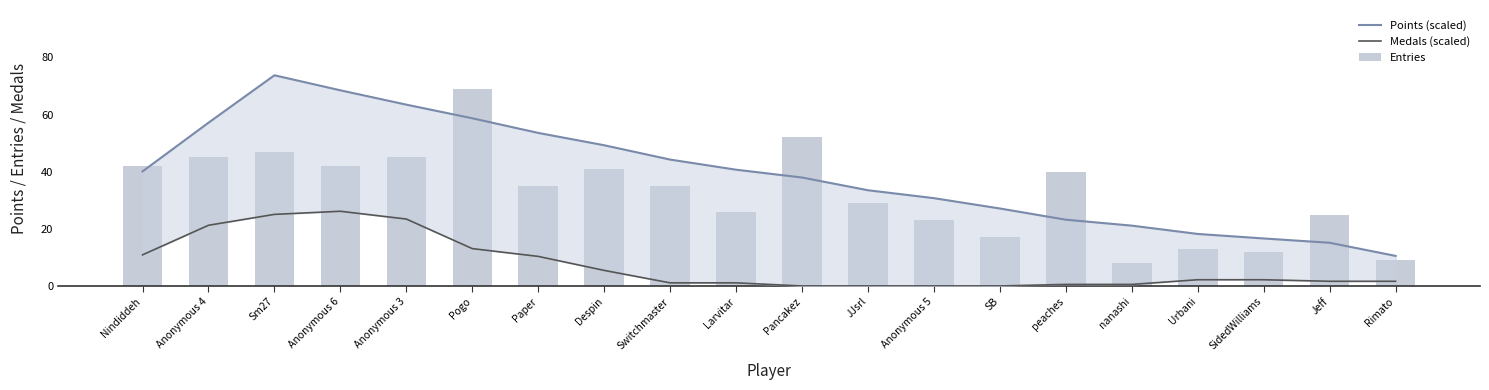

What are all the series names shown in the legend?

Points (scaled), Medals (scaled), Entries